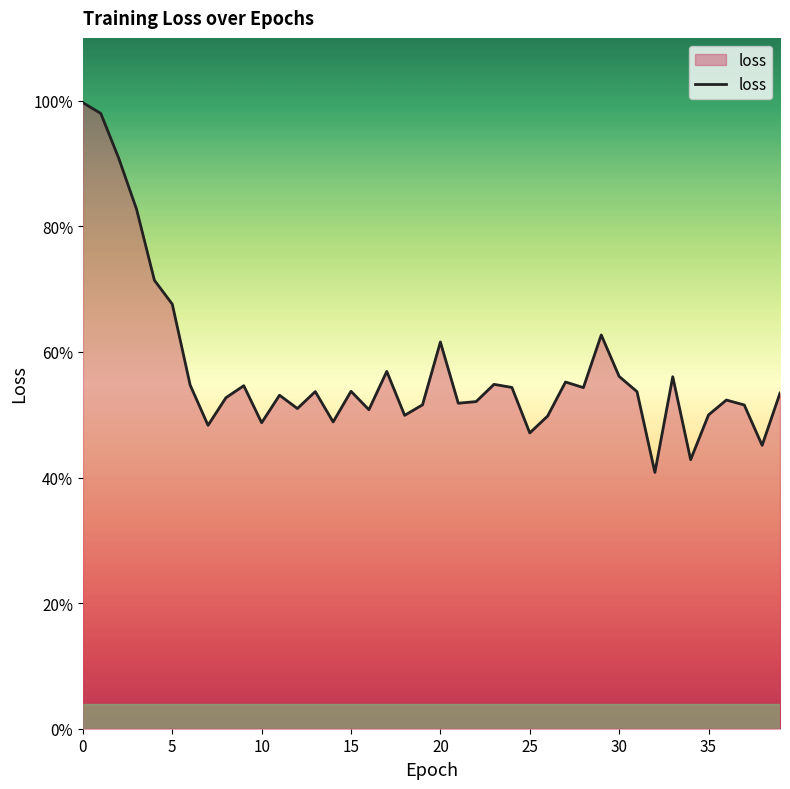

Does the chart display data point markers on the line(s)?

No